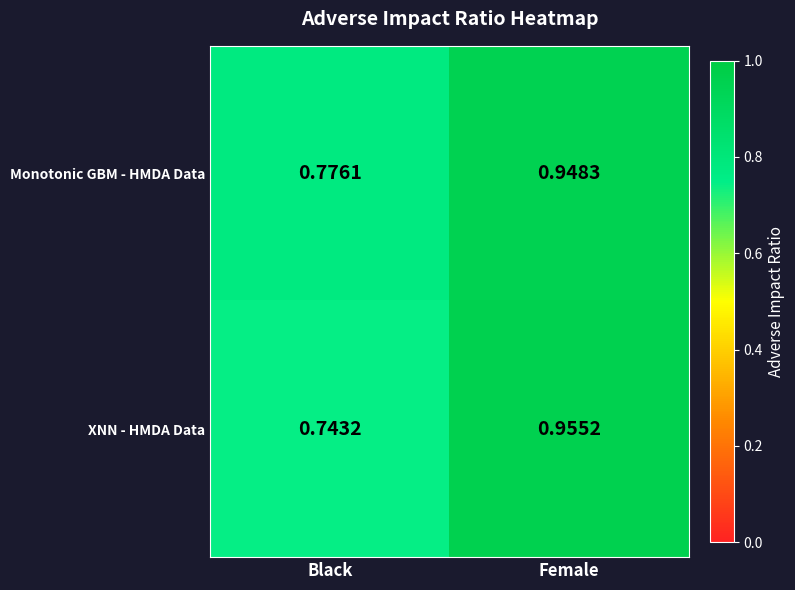

Which series changed the most between Black and Female?

XNN - HMDA Data